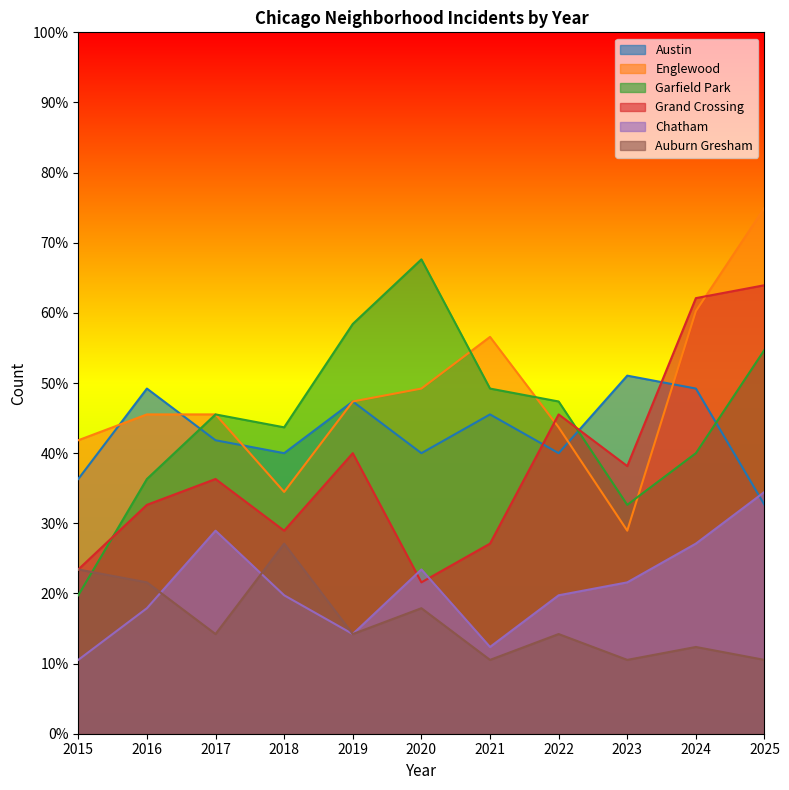

Between 2022 and 2023, which series saw the biggest shift?

Englewood